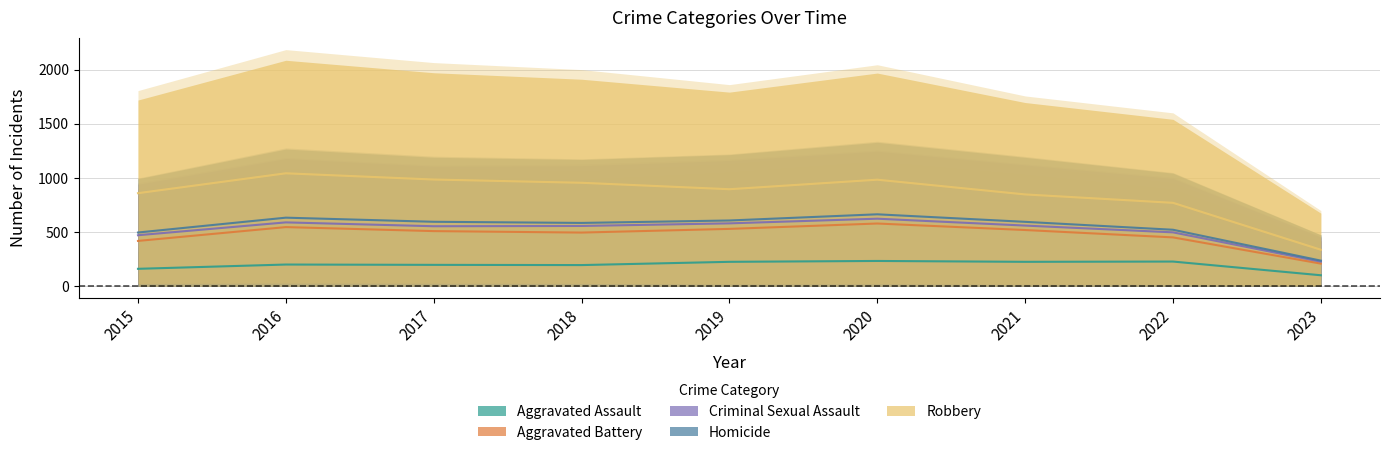

True or false: Aggravated Assault and Criminal Sexual Assault cross at least once.

False